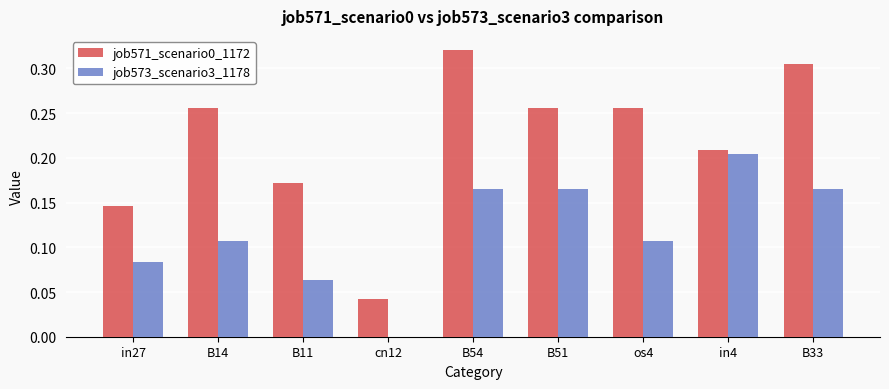

Which category has the highest value across all series?

B54